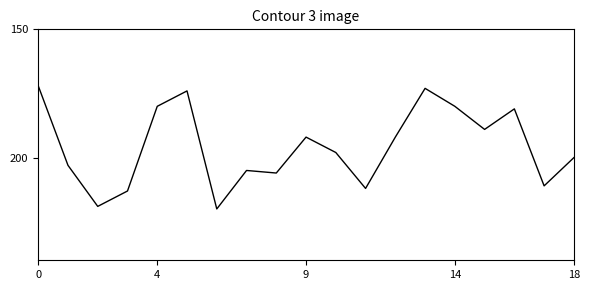

True or false: there are more than 2 points higher than both neighbors.

True